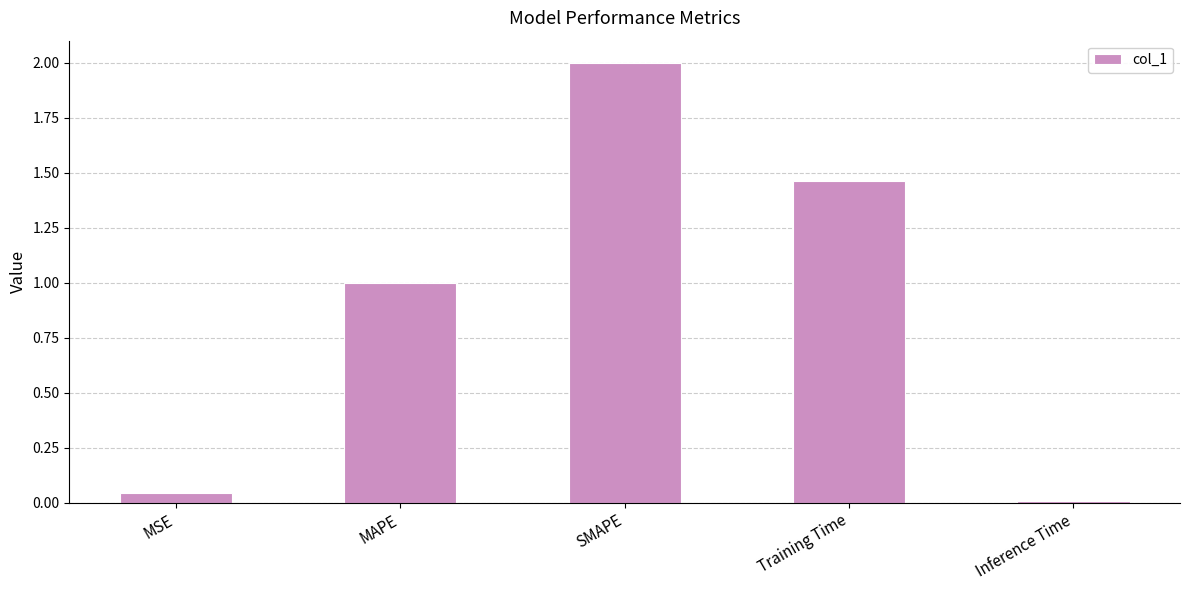

Rank the categories by value from lowest to highest.

Inference Time, MSE, MAPE, Training Time, SMAPE